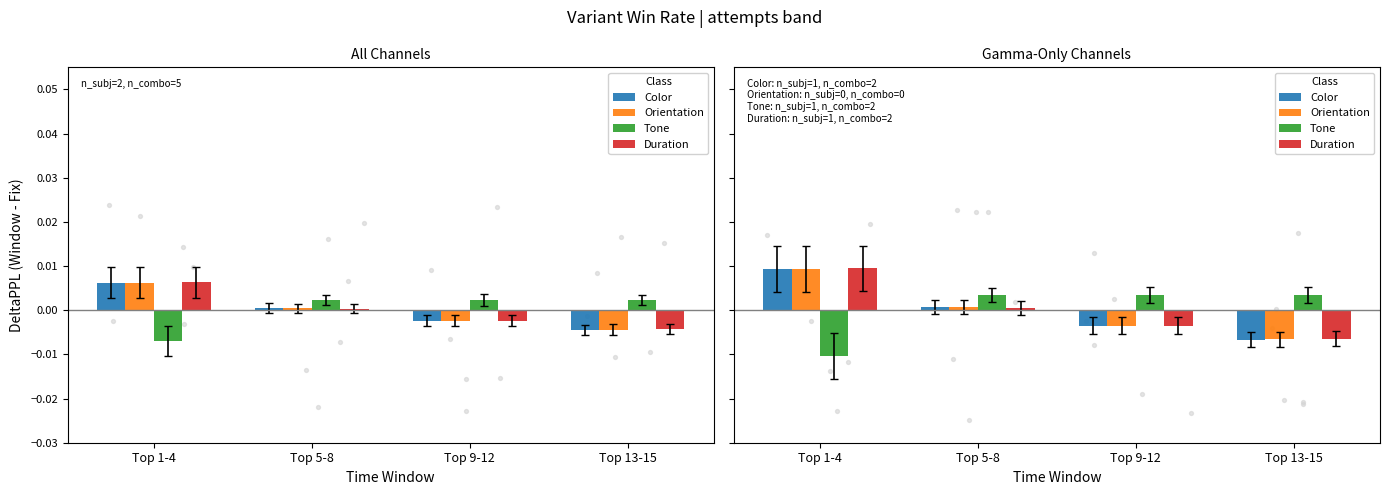

Which series contains the highest Y value?

Duration